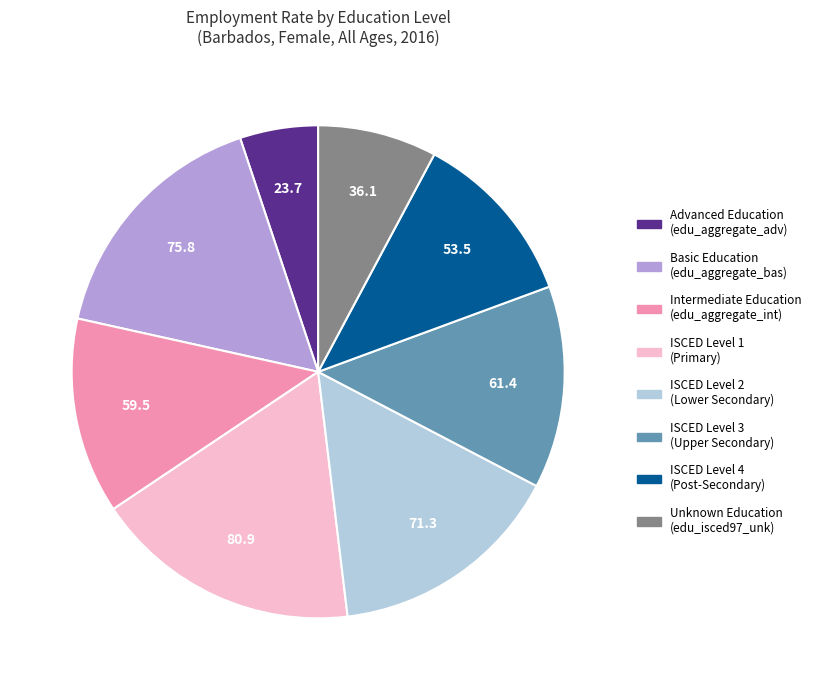

Is there a majority slice in this chart?

No